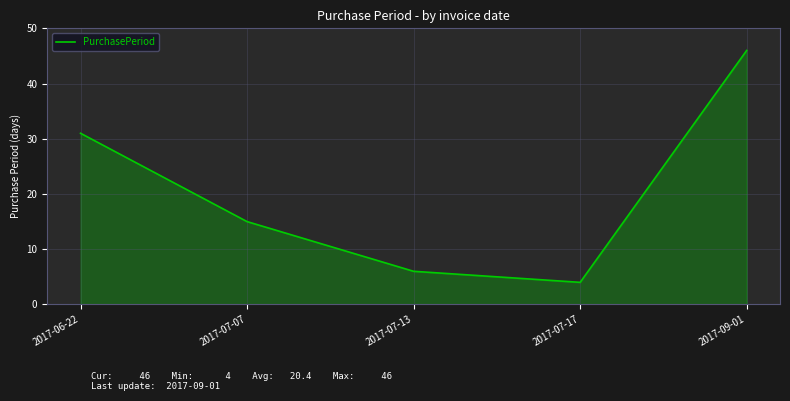

Reading left to right, what are all the values shown in this chart?

2017-06-22=31	2017-07-07=15	2017-07-13=6	2017-07-17=4	2017-09-01=46